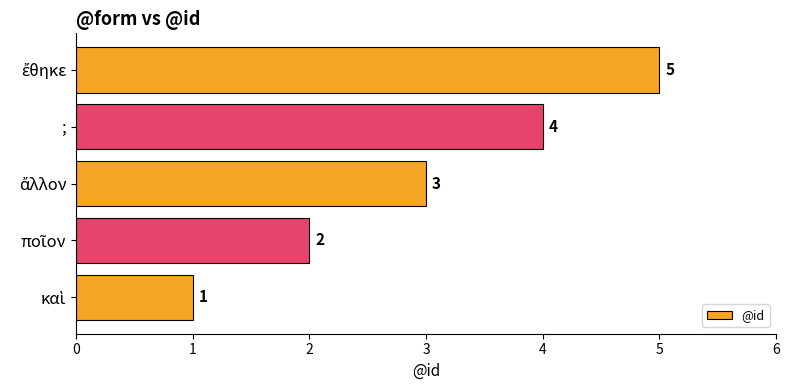

What is the sum of all values?

15